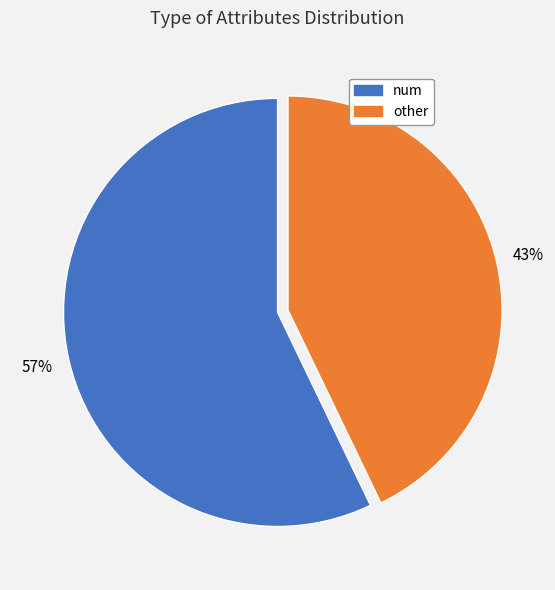

Is there a majority slice in this chart?

Yes